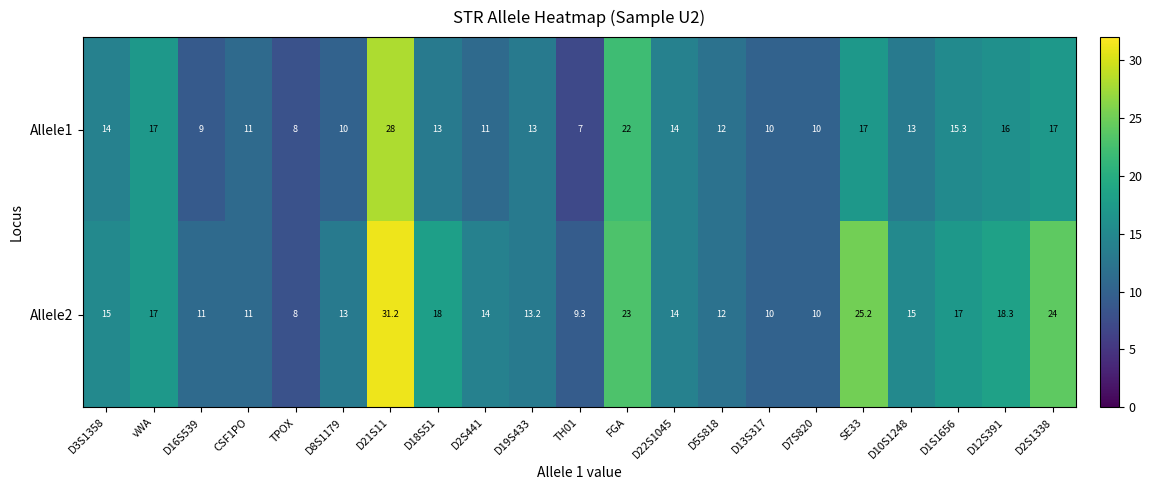

Which series has the largest total across all categories?

Allele2